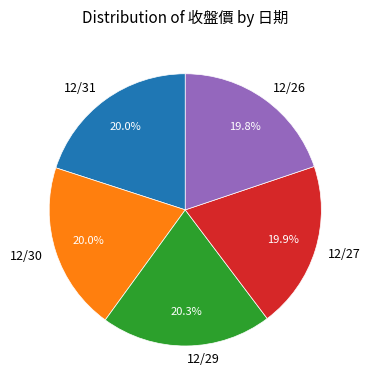

Count the number of slices in the pie.

5